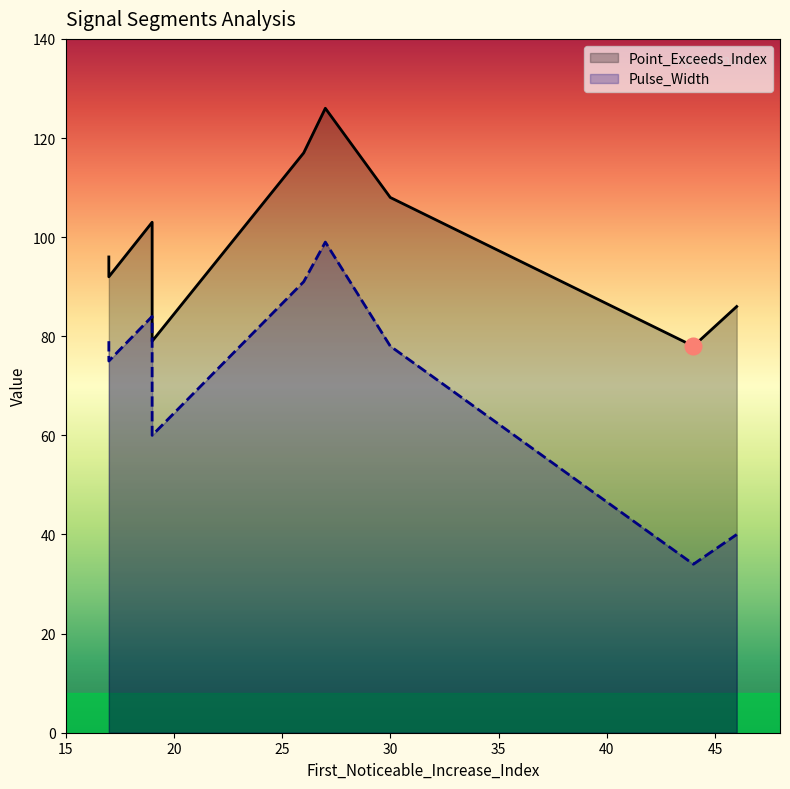

Between 45 and 30, which is larger?

30